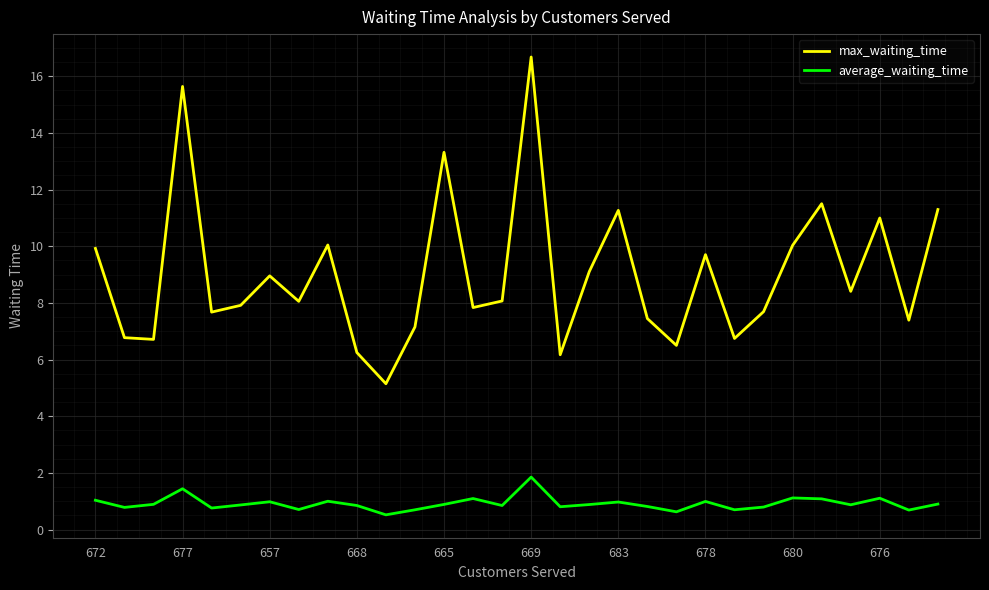

Which series has the largest total across all categories?

max_waiting_time